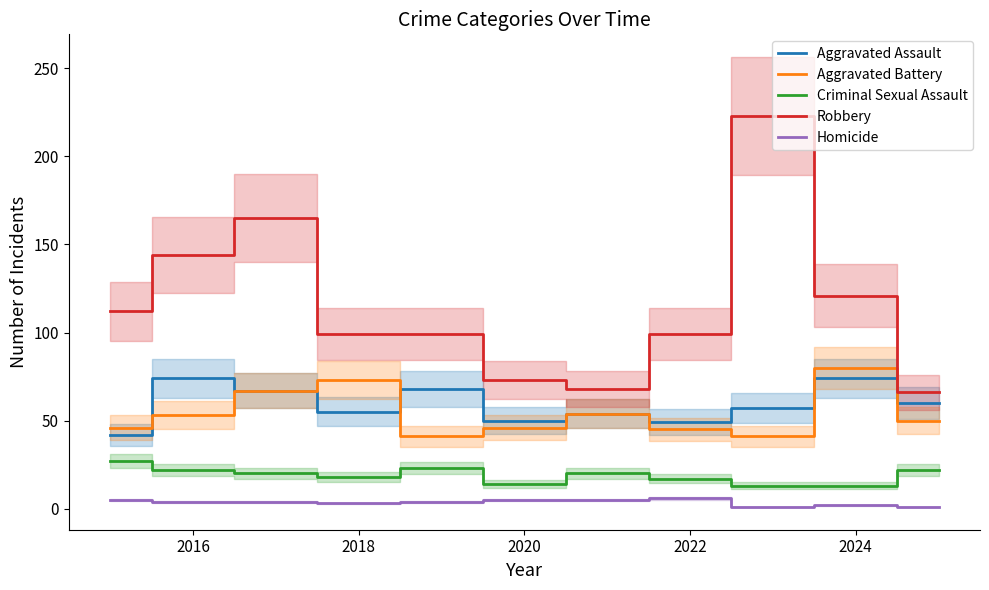

True or false: Criminal Sexual Assault and Homicide intersect in this chart.

False